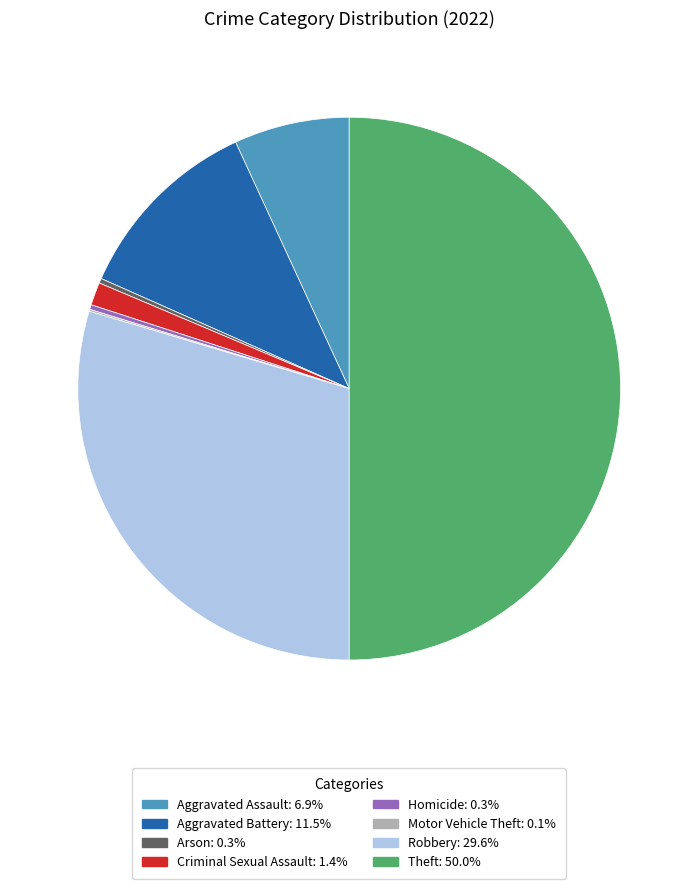

Does Criminal Sexual Assault account for over 50% of the chart?

No